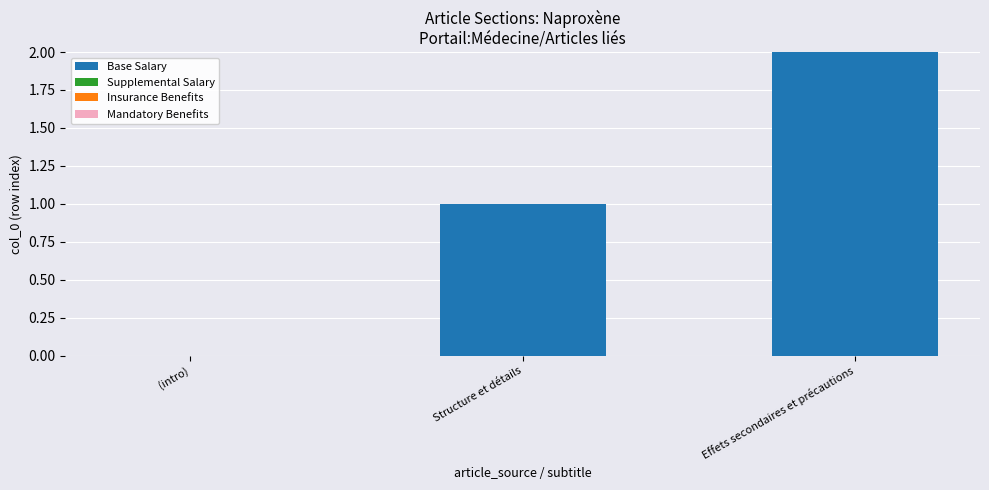

Are the bars horizontal?

No